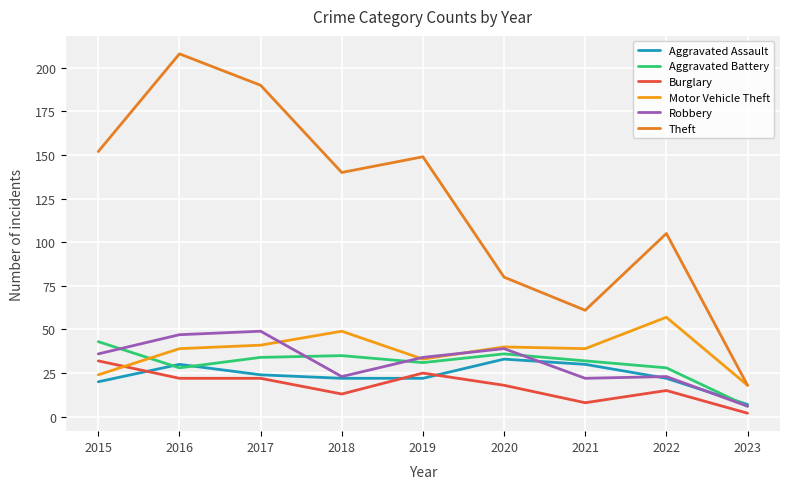

What is the sum of all Motor Vehicle Theft values?

340